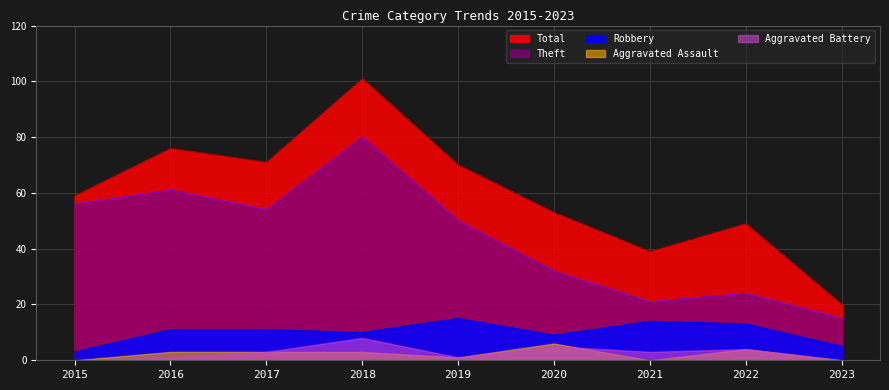

At which category is the sum across all series the highest?

2018